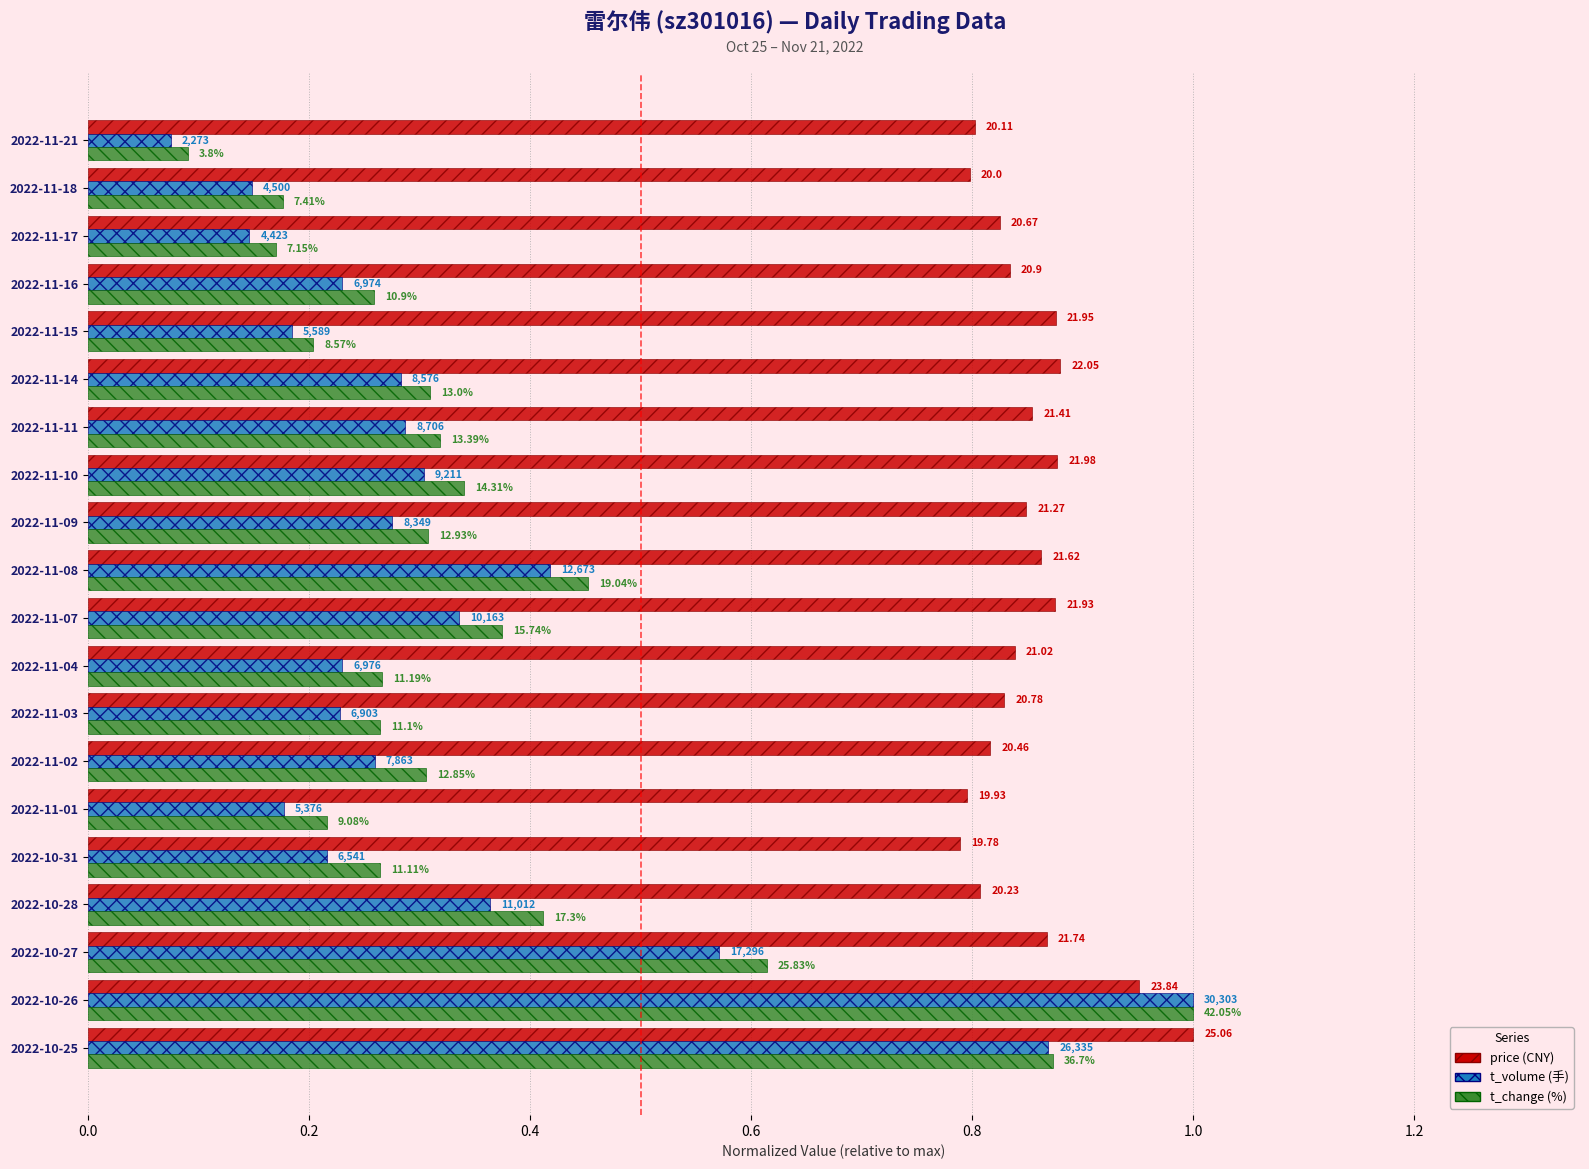

How many bars are there in each group?

3